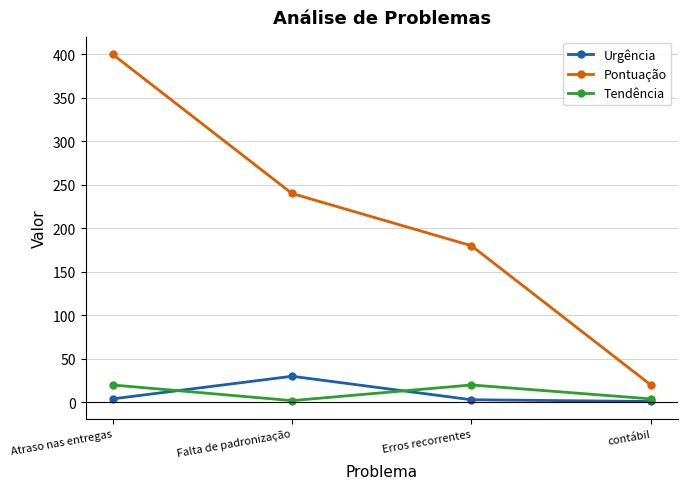

True or false: Urgência has more than 2 points higher than both neighbors.

False